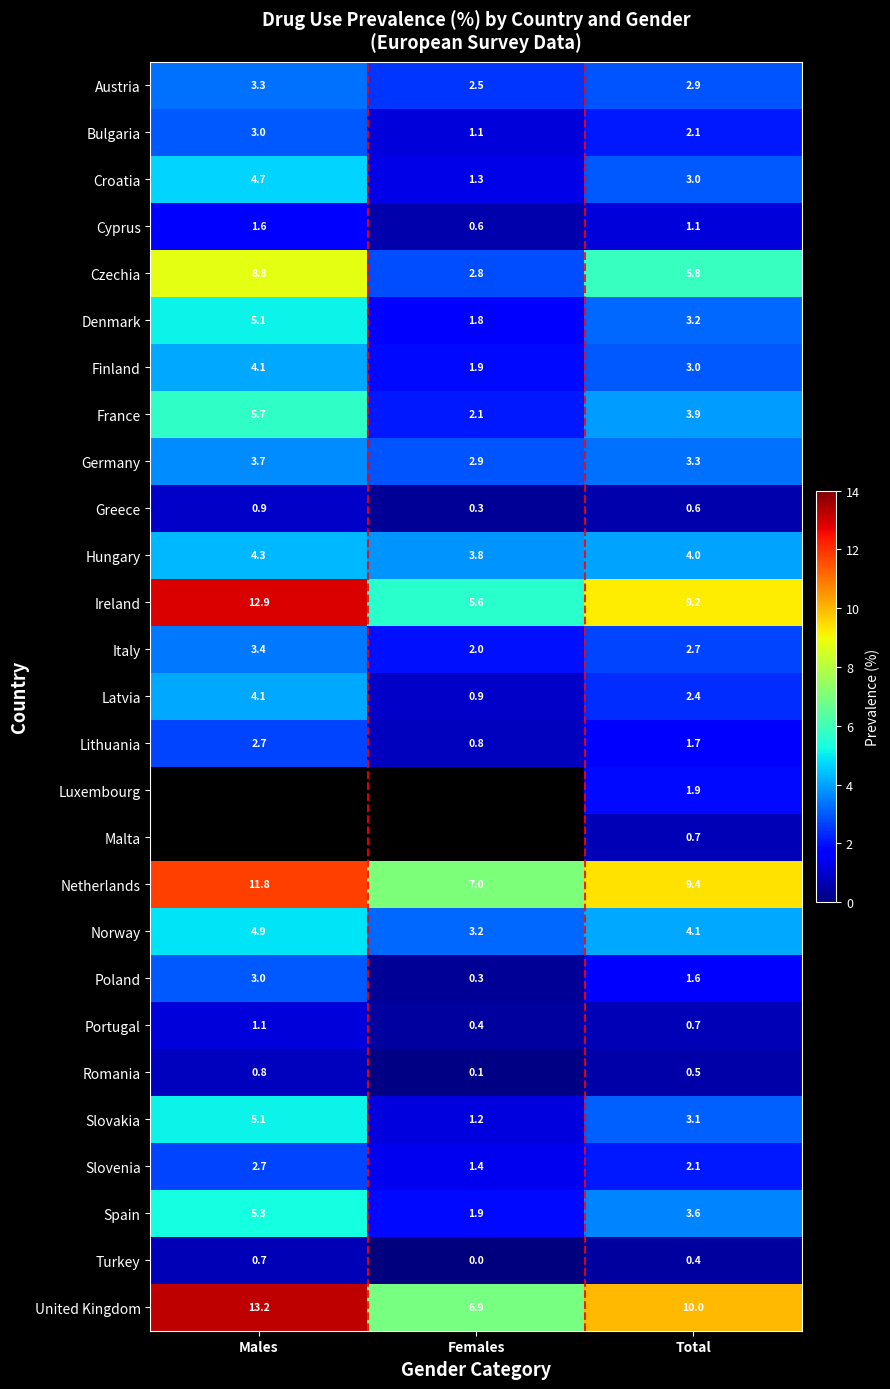

List the labels in order of France value, smallest first.

Females, Total, Males